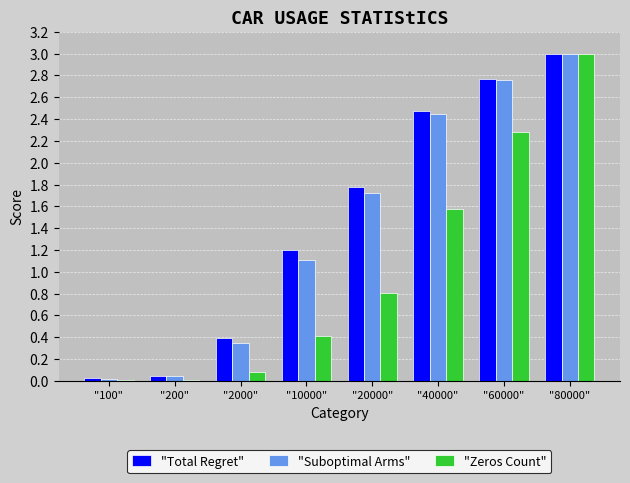

Which category has the highest value in the "Suboptimal Arms" series?

"80000"